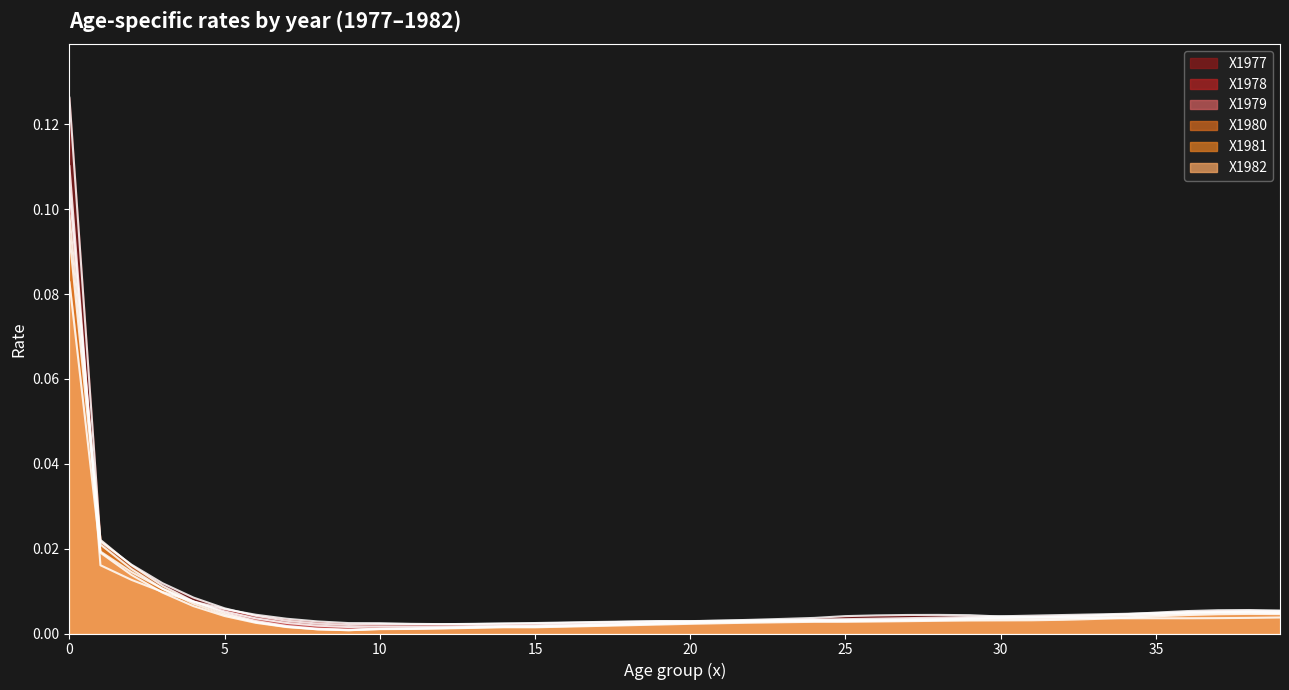

Where is the first local maximum for X1981?

14